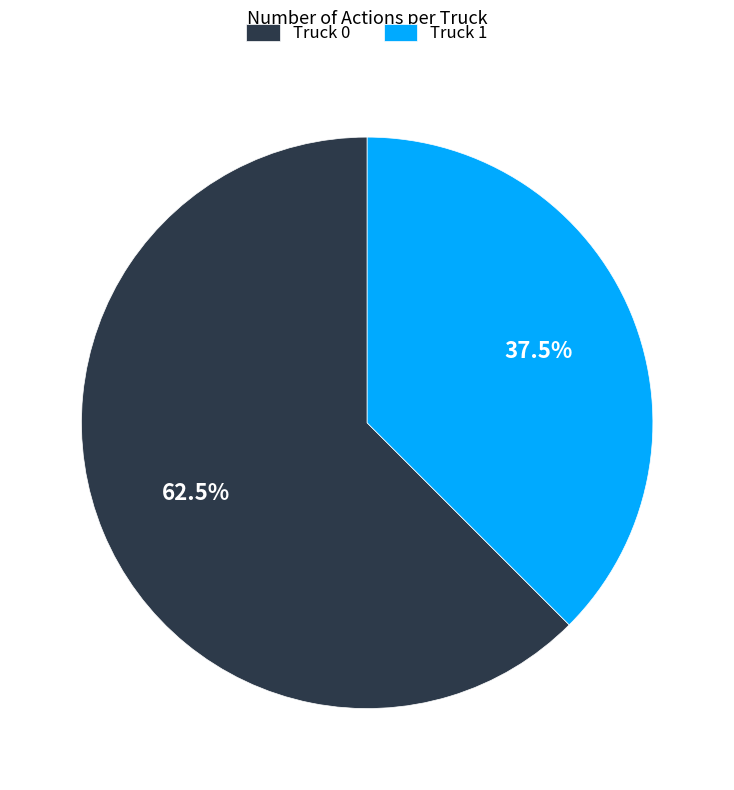

Approximately how many times larger is the value at Truck 1 compared to Truck 0?

0.6